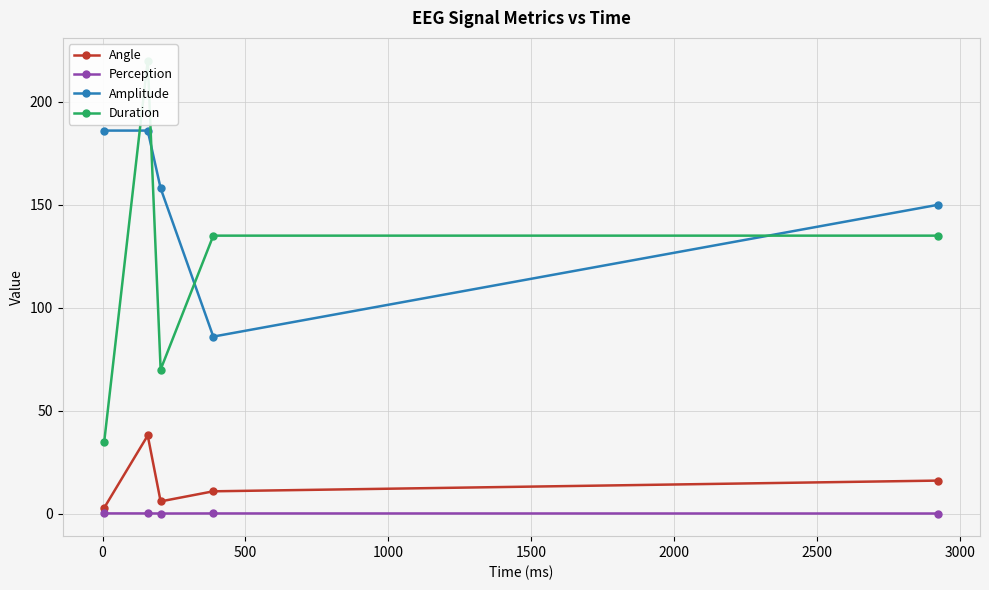

What is the average value of the Duration series?

119.0